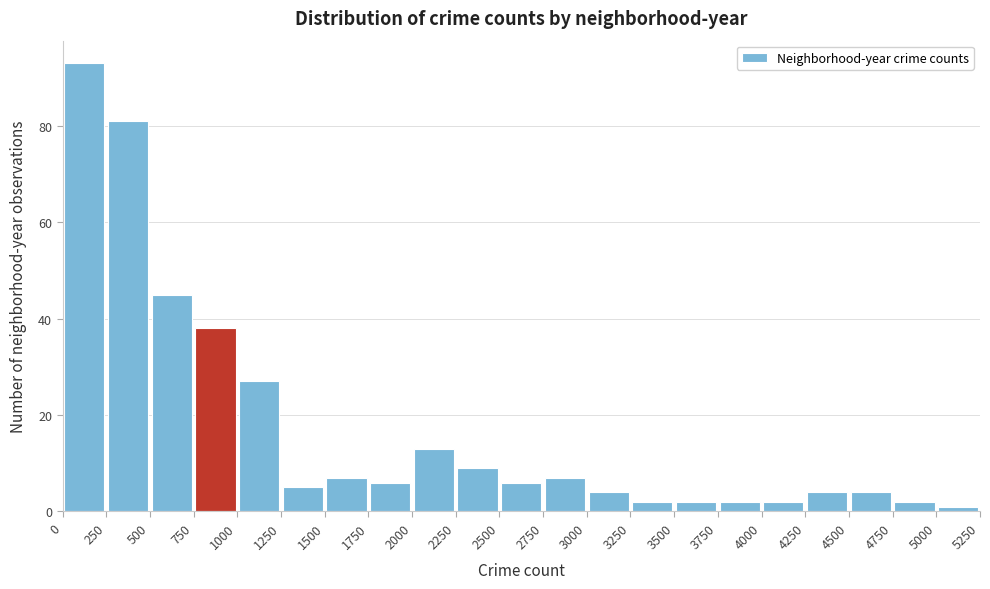

Reading left to right, transcribe this chart: for each bar, give the range it covers on the x-axis and its height. The values are not printed on the chart, so give them approximately, as read against the axis.

0 to 250: 94
250 to 500: 82
500 to 750: 46
750 to 1000: 38
1000 to 1250: 28
1250 to 1500: 6
1500 to 1750: 8
1750 to 2000: 6
2000 to 2250: 14
2250 to 2500: 10
2500 to 2750: 6
2750 to 3000: 8
3000 to 3250: 4
3250 to 3500: 2
3500 to 3750: 2
3750 to 4000: 2
4000 to 4250: 2
4250 to 4500: 4
4500 to 4750: 4
4750 to 5000: 2
5000 to 5250: under 2